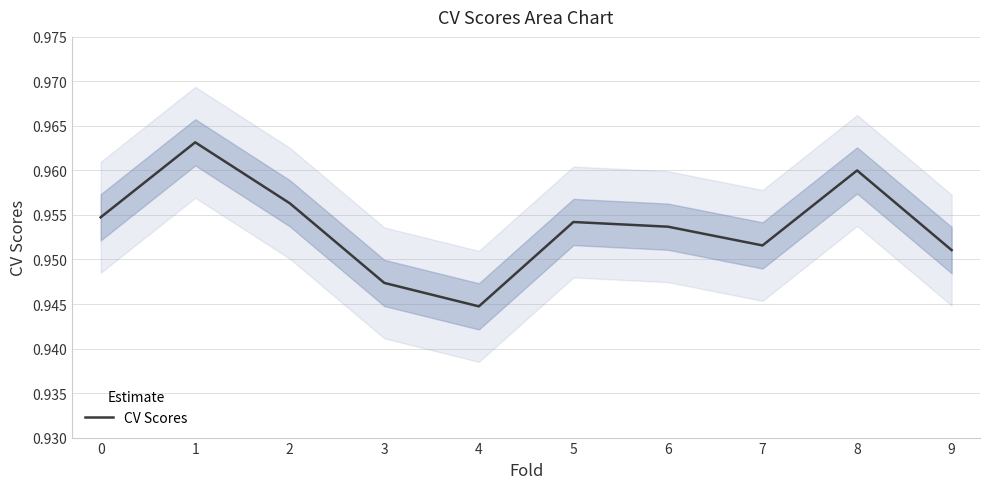

Where is the data nearest to the value 0?

4